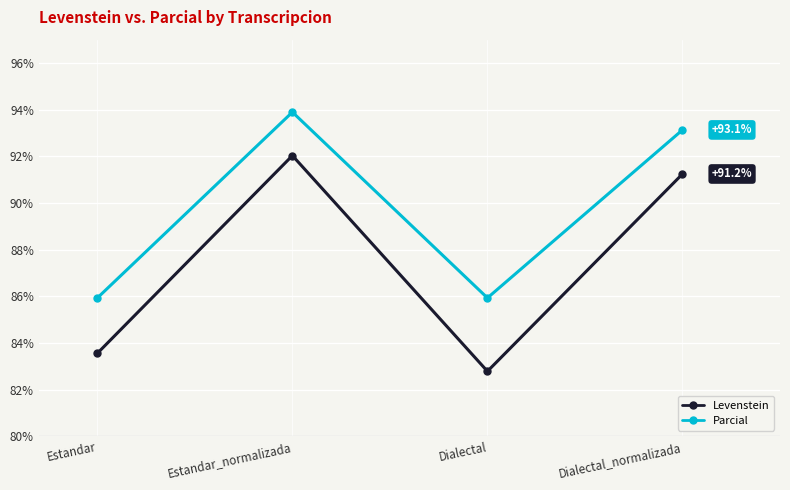

What is the approximate value of Levenstein at Dialectal?

82.8